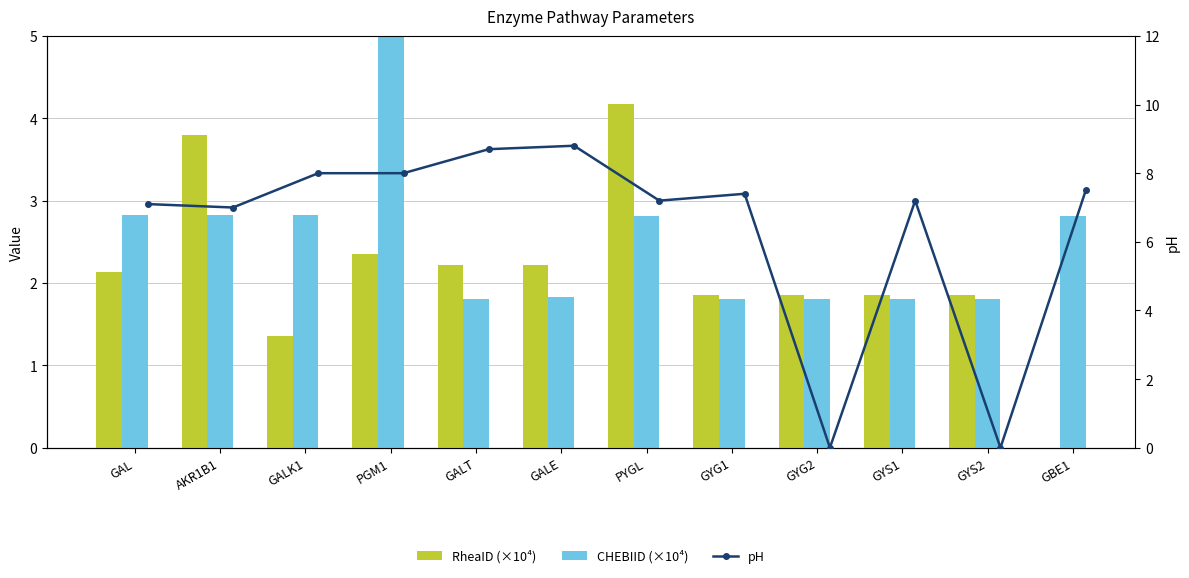

Which series changed the most between GALK1 and PYGL?

RheaID (×10⁴)